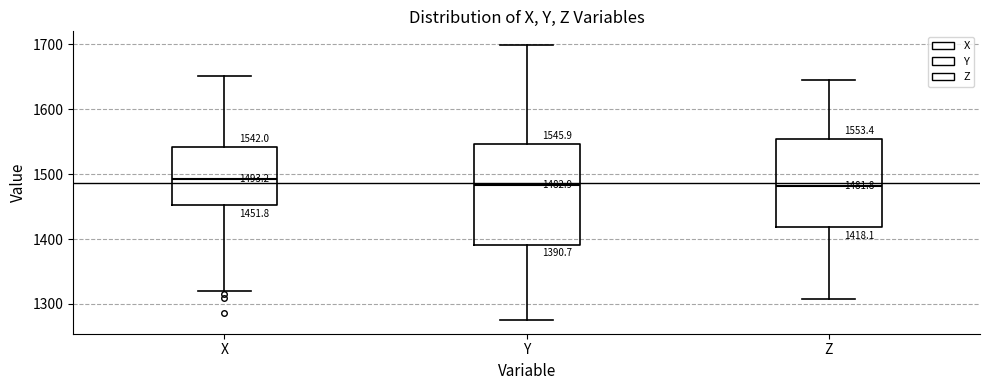

Comparing the boxes themselves (not the whiskers), which one is the tallest?

Y